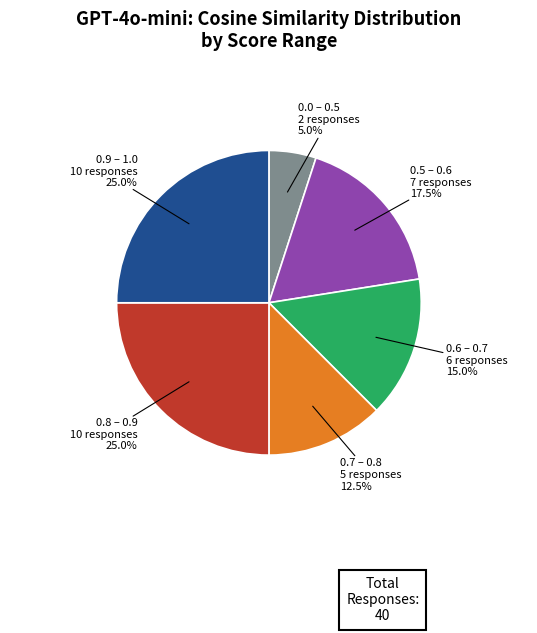

Is there a majority slice in this chart?

No